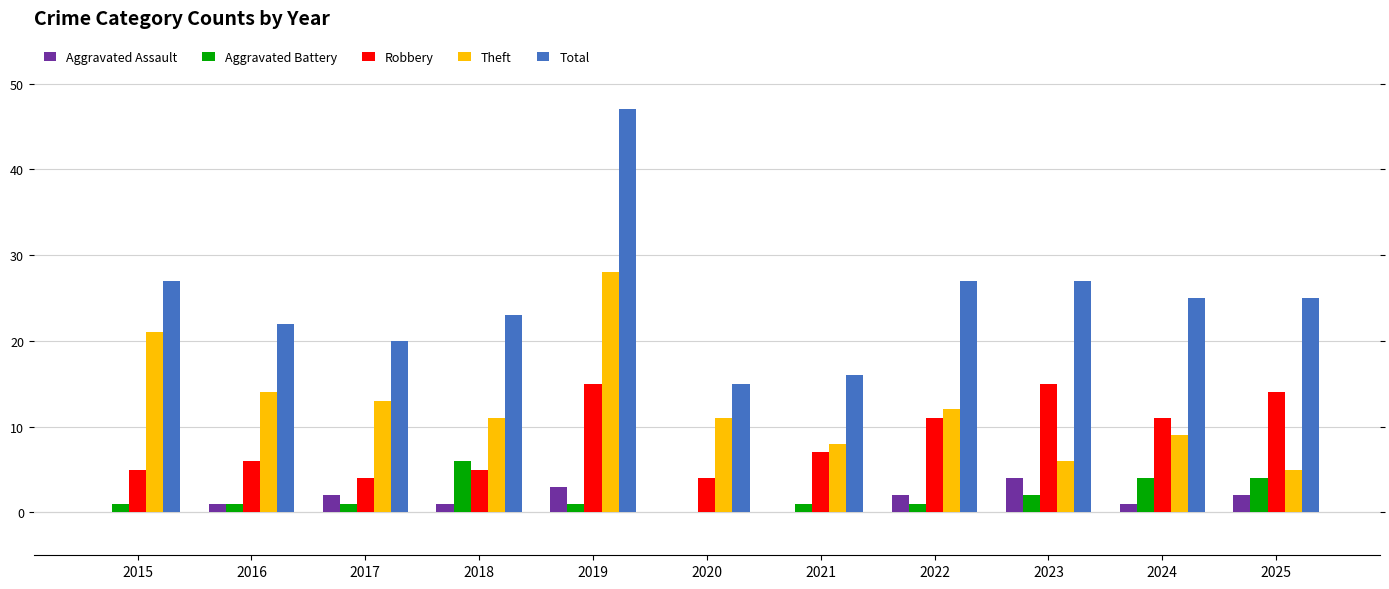

What is the sum of all Robbery values?

97